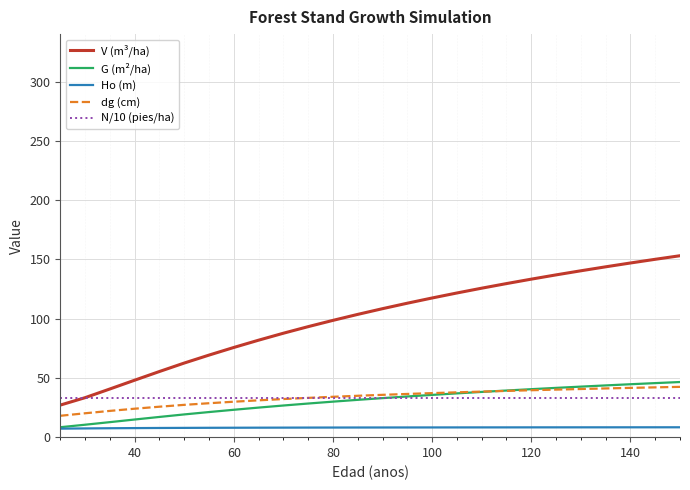

Which series has the largest range (max minus min)?

V (m³/ha)